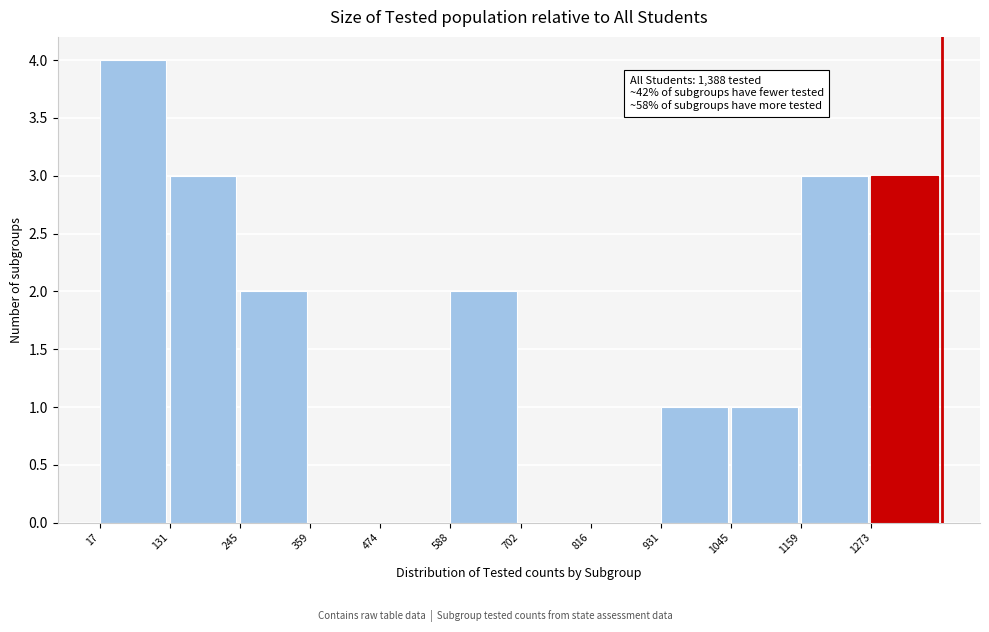

Over which range of the x-axis is the bar tallest?

20 to 140